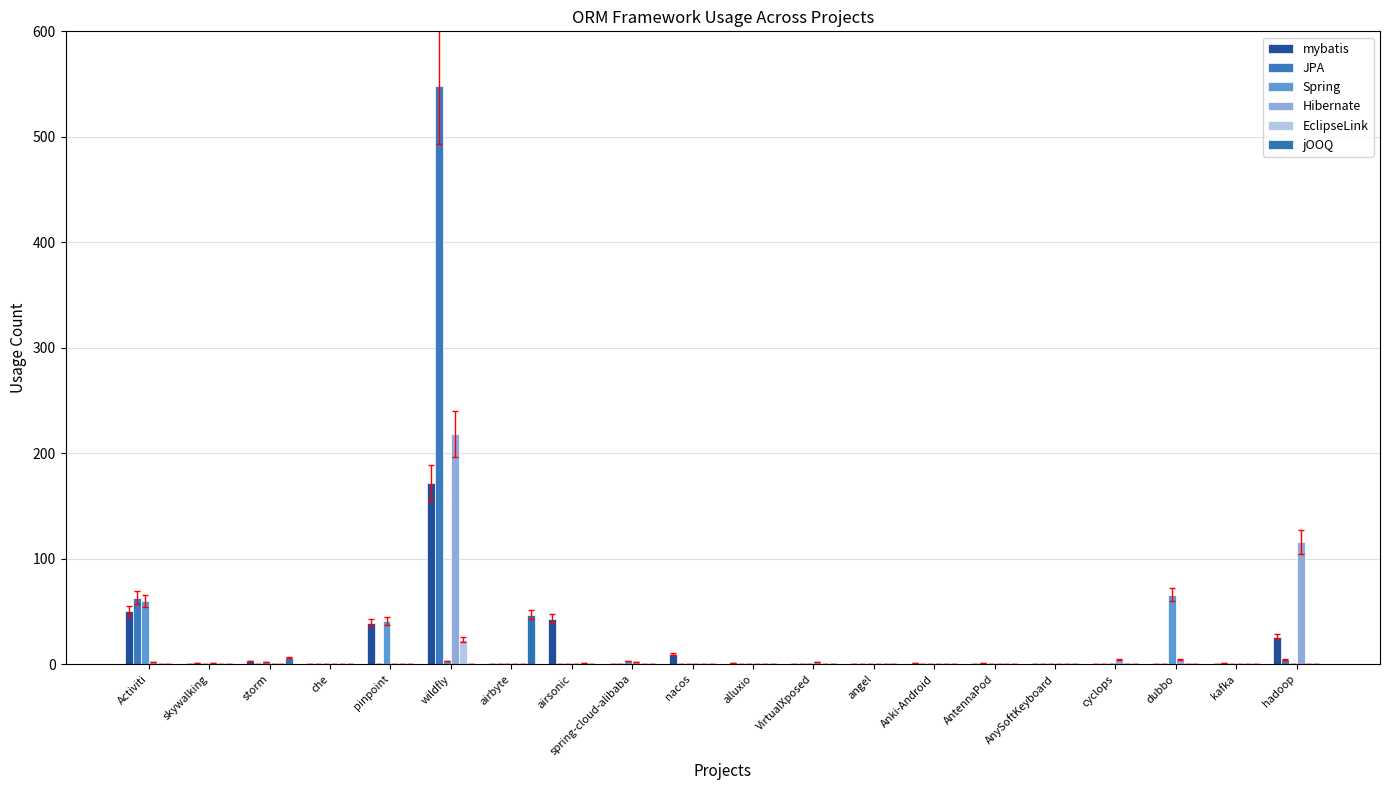

Between airsonic and alluxio, which series saw the biggest shift?

mybatis